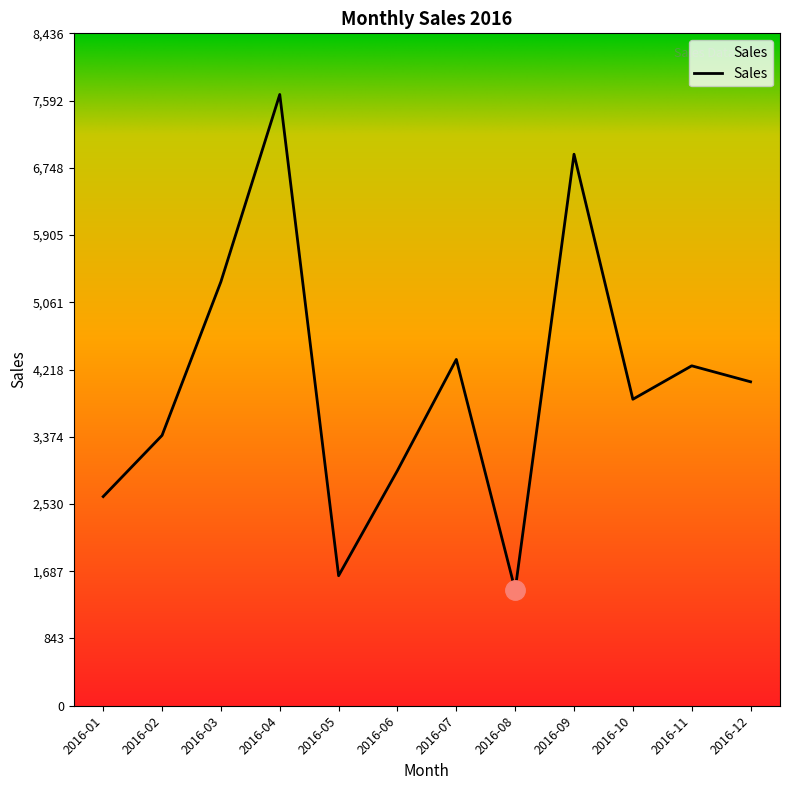

How many values are below 4064?

6